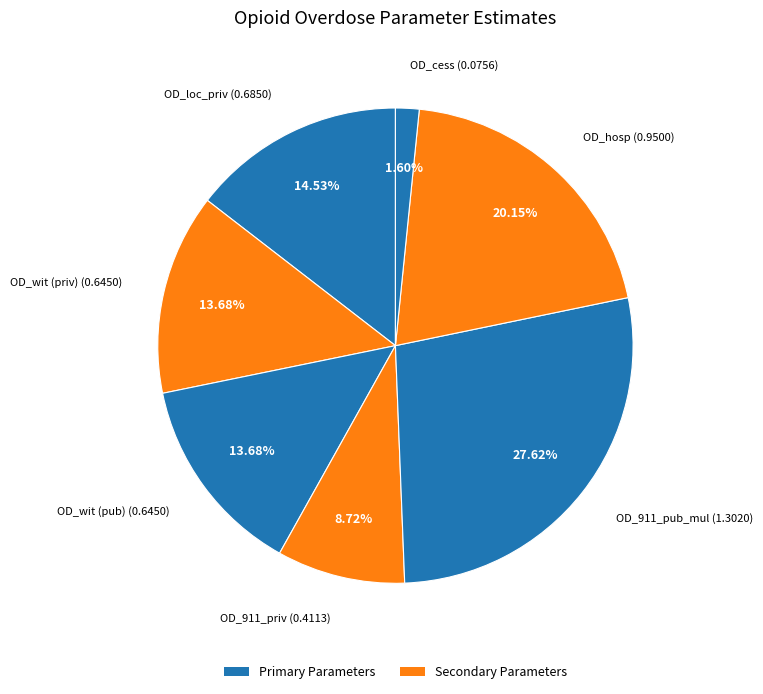

To the nearest percent, what is the average slice percentage?

14%